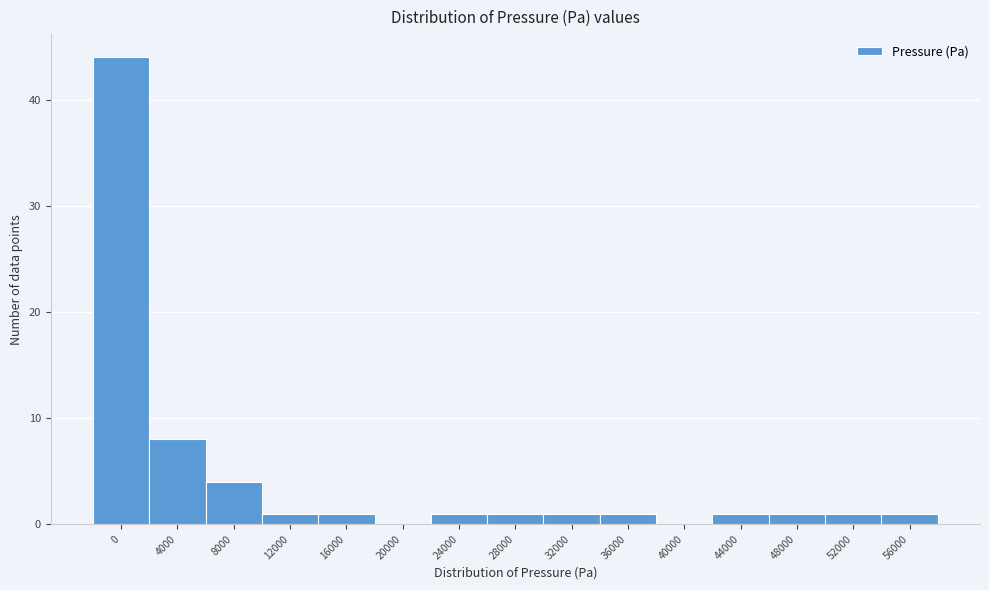

Reading right to left, extract all data points from this chart.

56000=1	52000=1	48000=1	44000=1	40000=0	36000=1	32000=1	28000=1	24000=1	20000=0	16000=1	12000=1	8000=4	4000=8	0=44